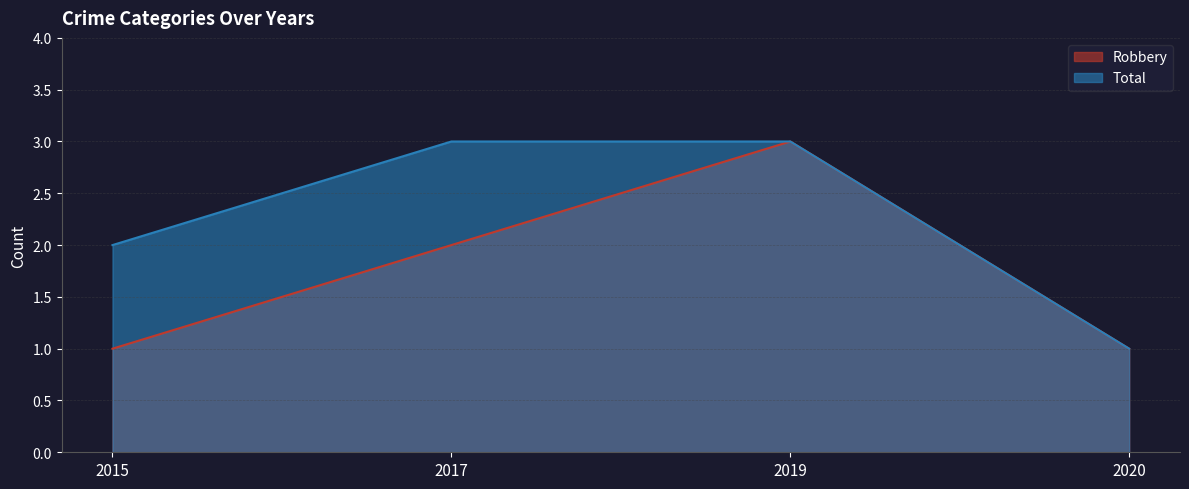

True or false: Robbery has a value of 2 at 2017.

True